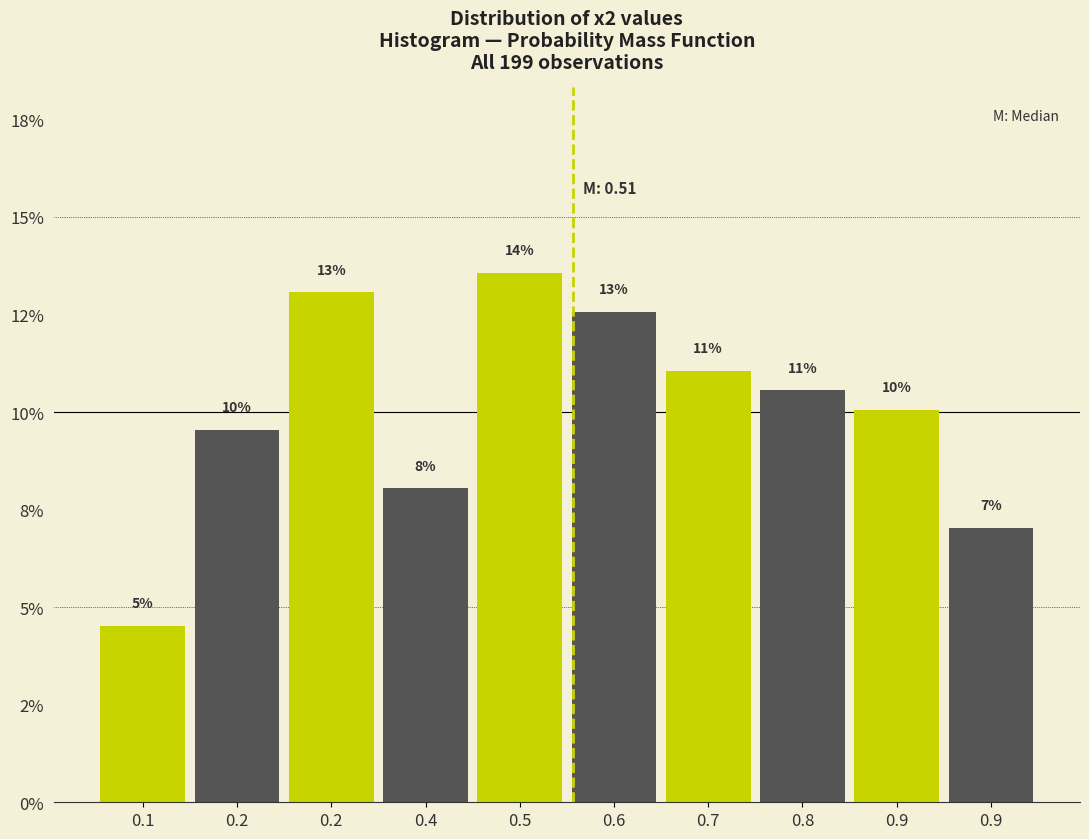

Does the chart contain any negative values?

No